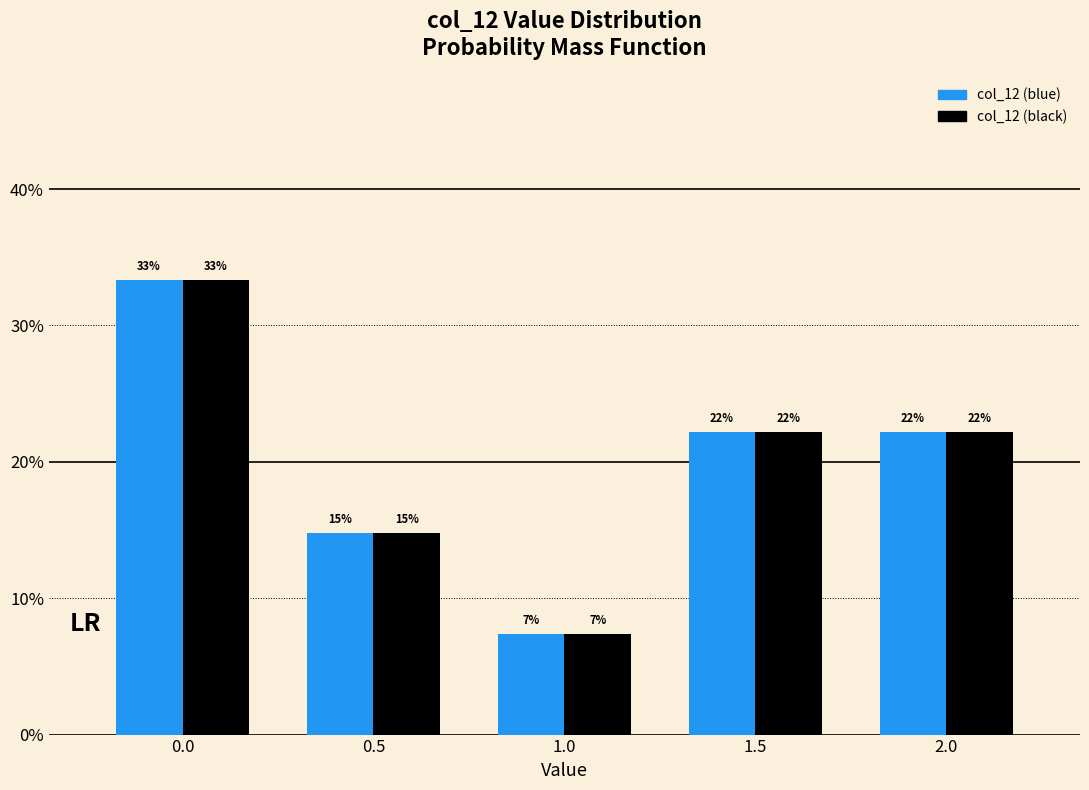

Does the chart contain stacked bars?

No